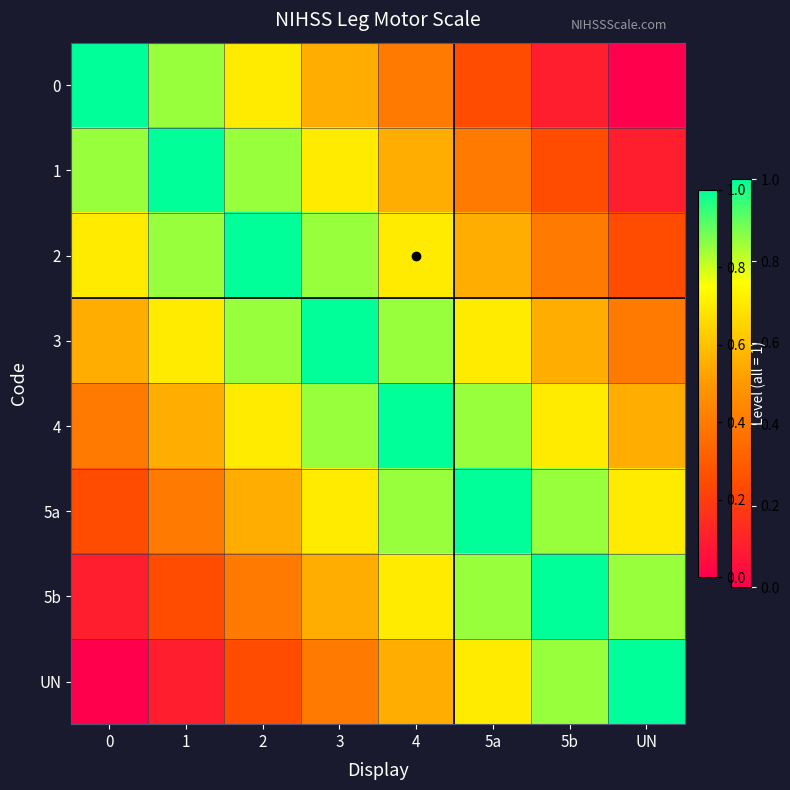

Reading left to right, what are all the values shown in this chart?

row_0: 1.0	0.8	0.7	0.6	0.4	0.2	0.1	0.0
row_1: 0.8	1.0	0.8	0.7	0.6	0.4	0.2	0.1
row_2: 0.7	0.8	1.0	0.8	0.7	0.6	0.4	0.2
row_3: 0.6	0.7	0.8	1.0	0.8	0.7	0.6	0.4
row_4: 0.4	0.6	0.7	0.8	1.0	0.8	0.7	0.6
row_5: 0.2	0.4	0.6	0.7	0.8	1.0	0.8	0.7
row_6: 0.1	0.2	0.4	0.6	0.7	0.8	1.0	0.8
row_7: 0.0	0.1	0.2	0.4	0.6	0.7	0.8	1.0